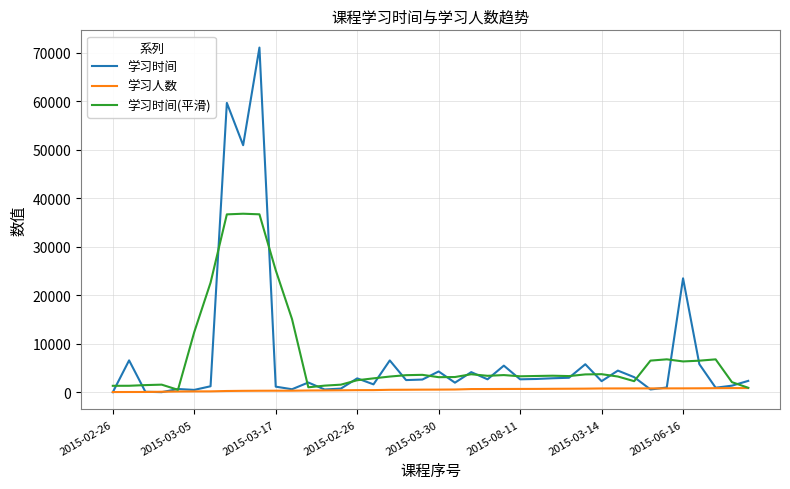

What is the greatest value displayed?

71043.0